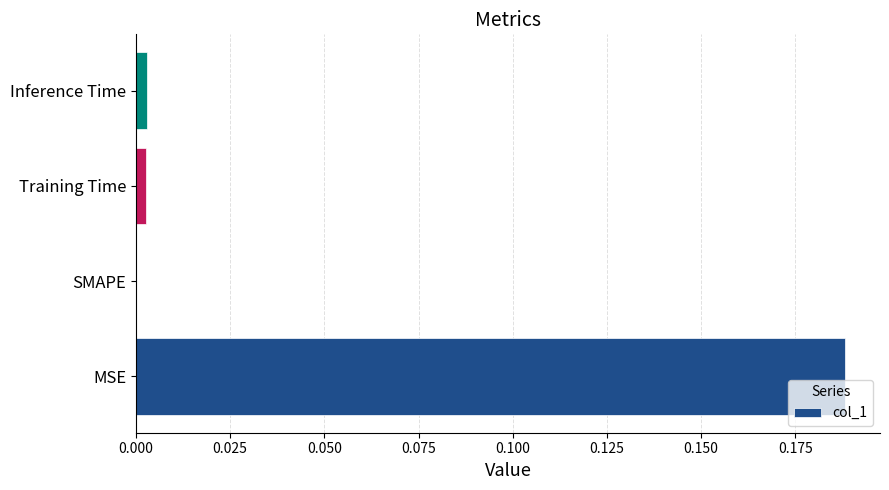

At which category does the chart reach its peak across all series?

MSE